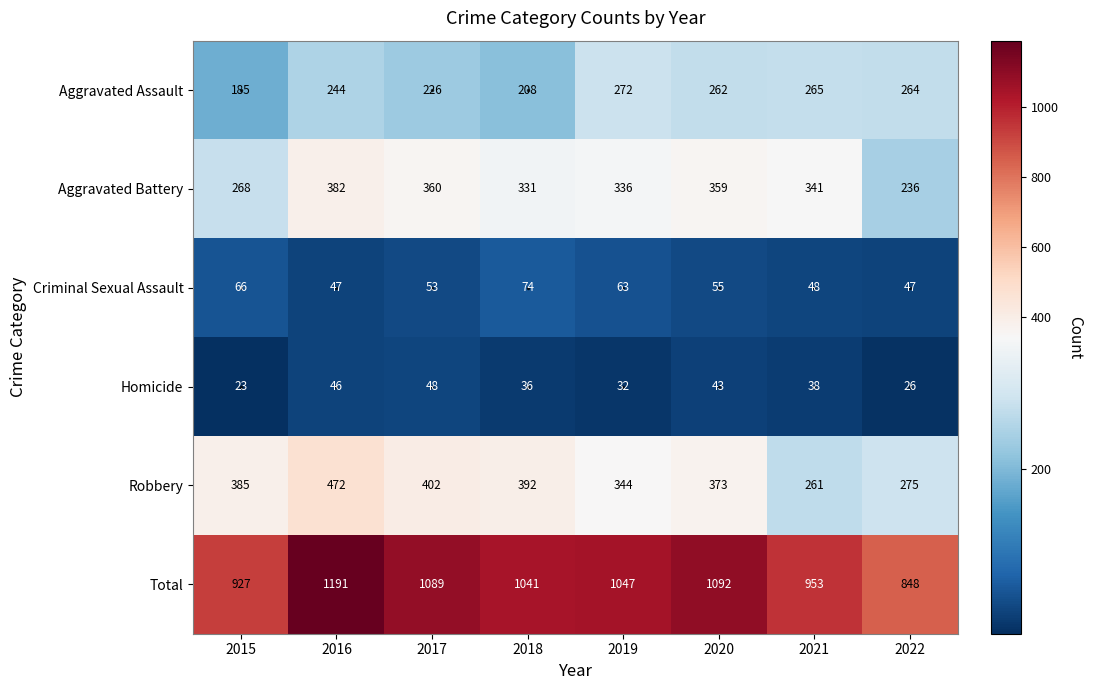

What is the sum of all Aggravated Assault values?

1926